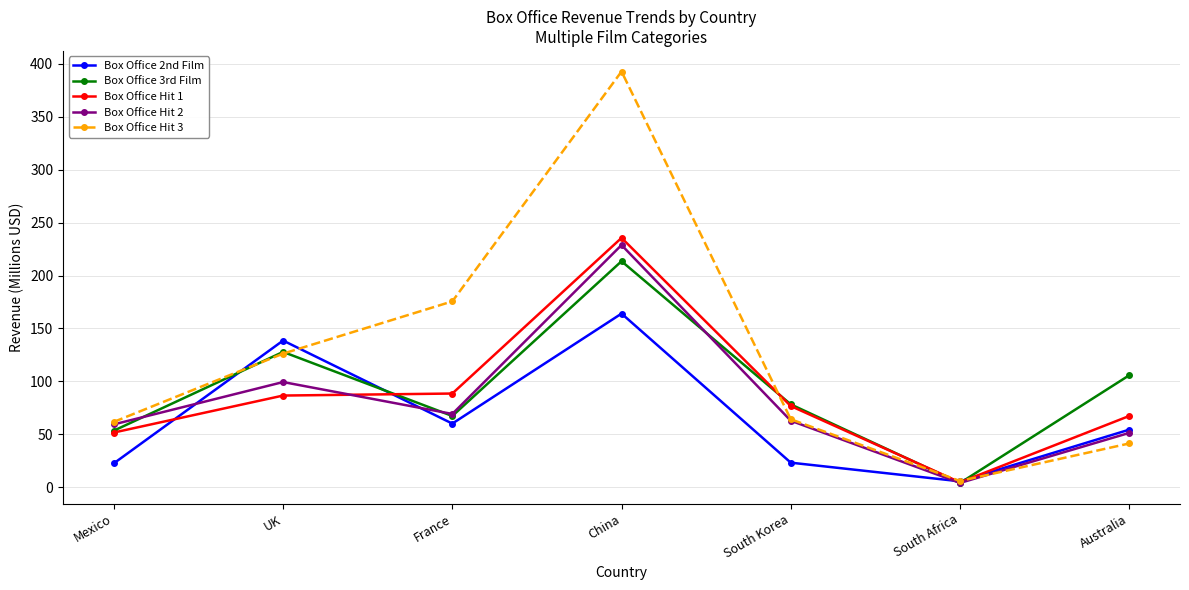

What is the spread (max minus min) of values at Australia?

64.4